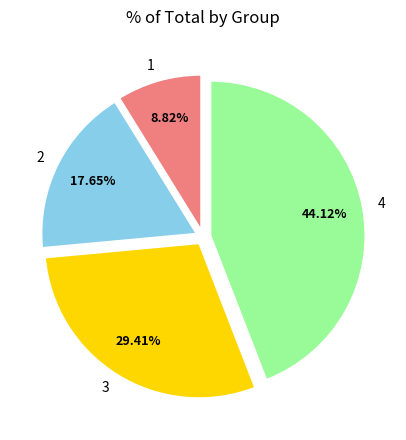

How many slices are in this pie chart?

4